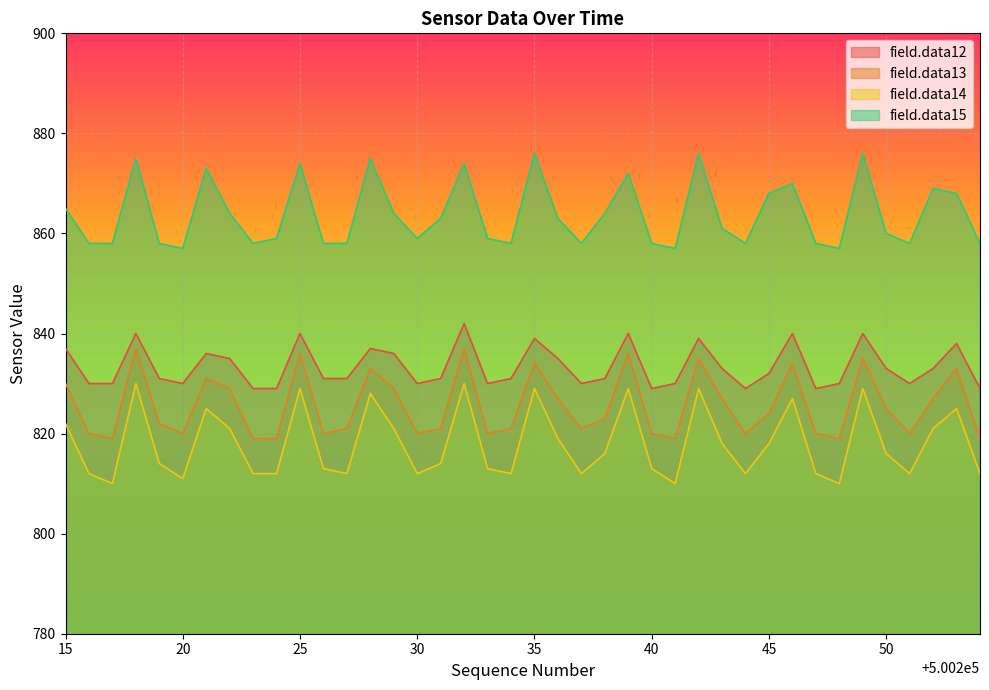

In field.data13, how many points are higher than both neighbors (excluding endpoints)?

11